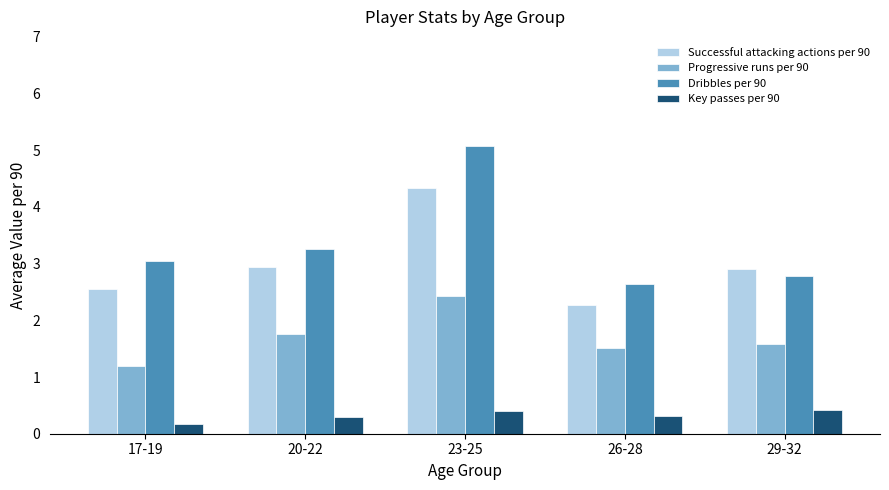

What is the minimum value for Progressive runs per 90?

1.2